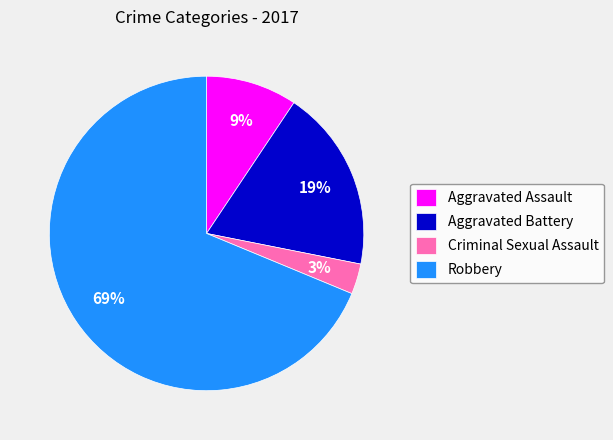

The Aggravated Assault slice represents 16% of the pie. True or false?

False